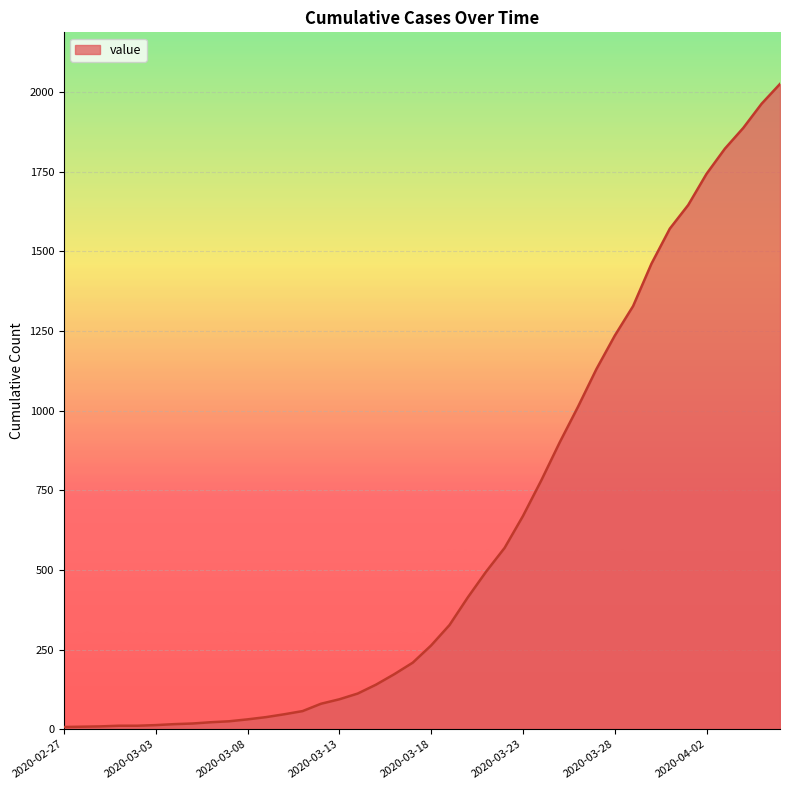

Does the chart display data point markers on the line(s)?

No